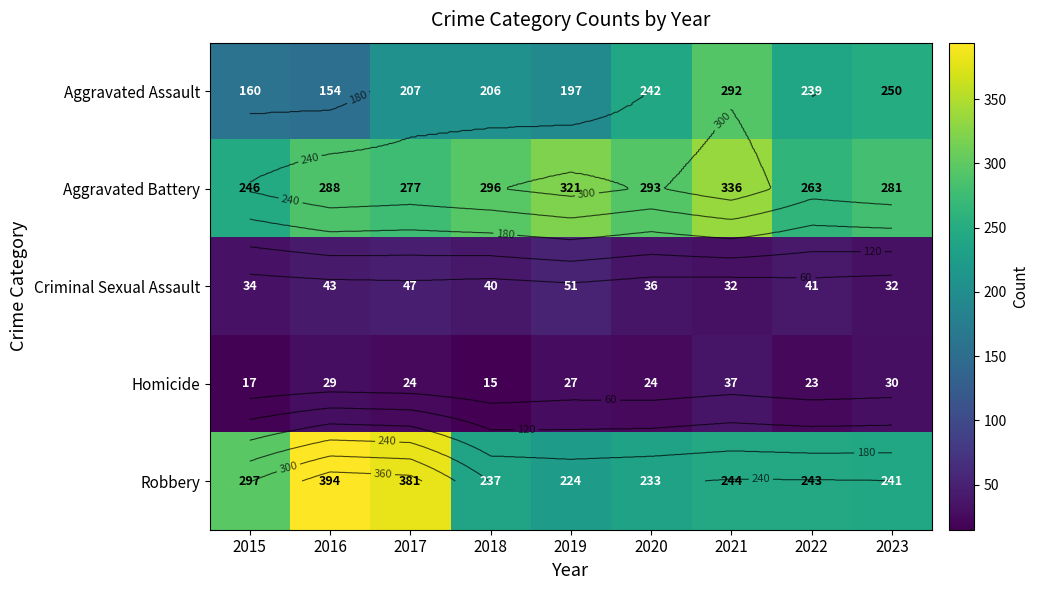

Which series changed the most between 2019 and 2022?

Aggravated Battery